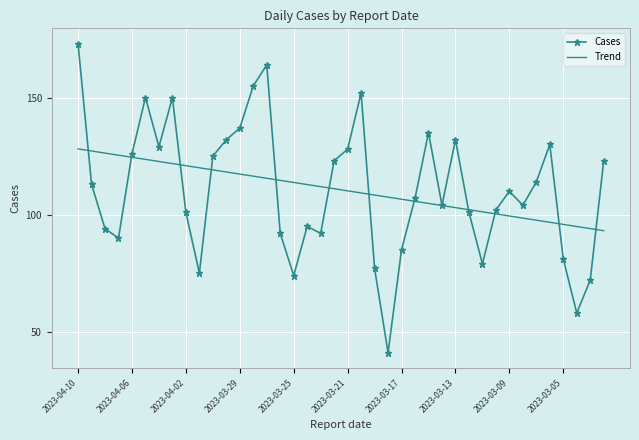

Which series has the widest spread of values?

Cases